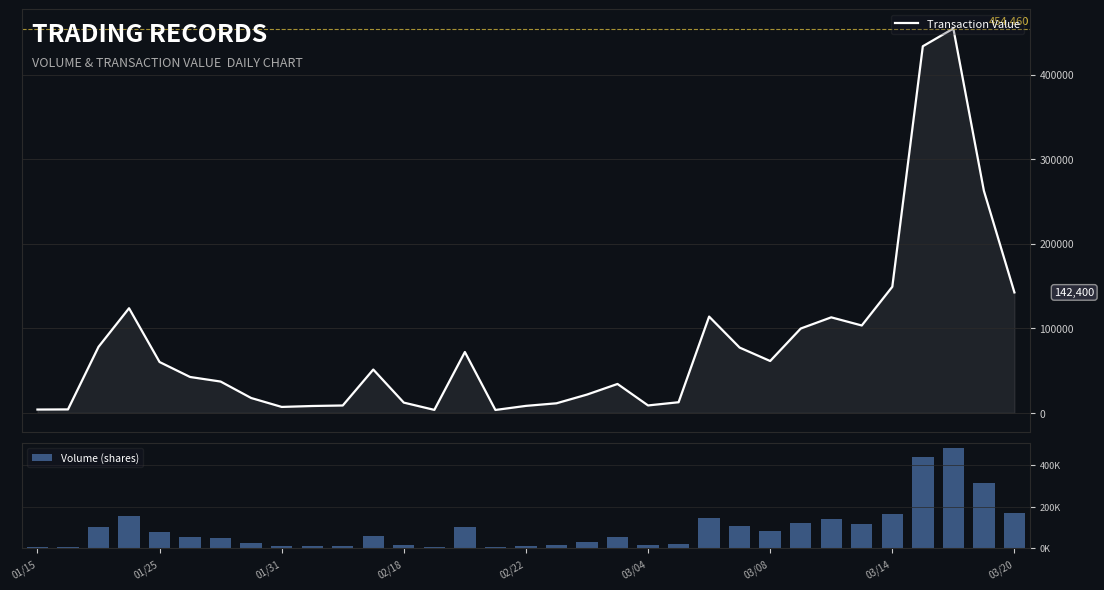

Rank the categories by Volume (shares) value from highest to lowest.

30, 29, 31, 32, 28, 02/18, 22, 26, 25, 27, 23, 14, 01/31, 24, 02/22, 11, 03/04, 19, 03/08, 18, 03/14, 21, 17, 12, 20, 9, 10, 16, 03/20, 01/15, 01/25, 13, 15